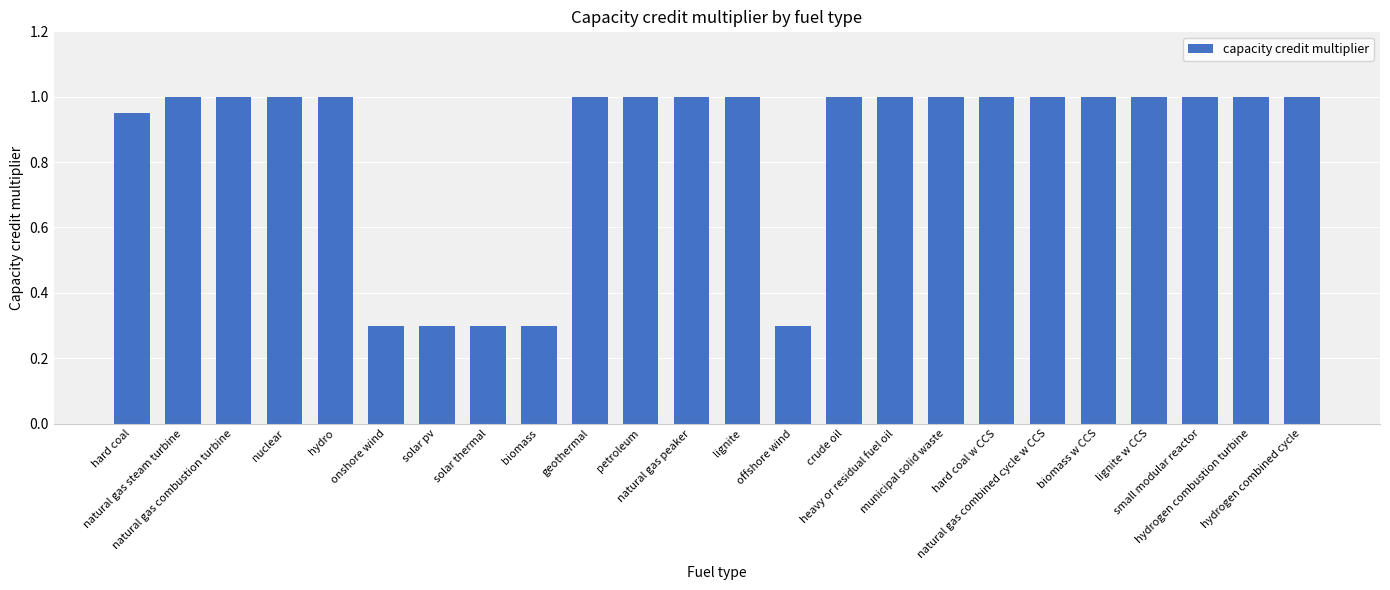

What is the difference between the maximum and second lowest values?

0.7